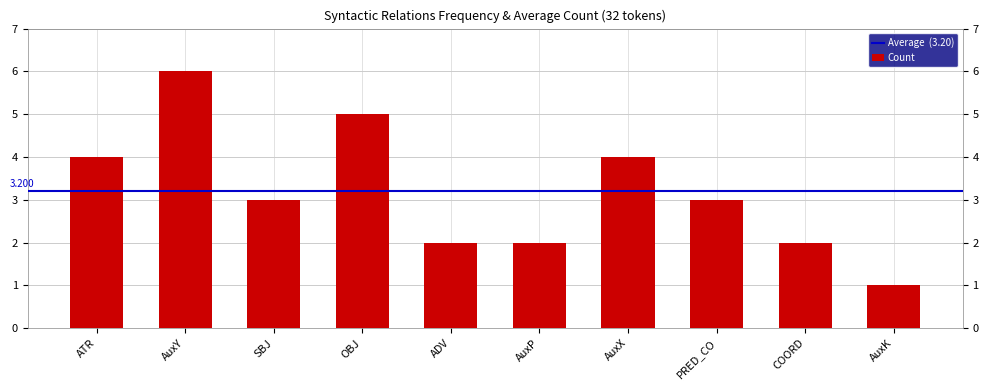

What is the label of the 8th bar from the left?

PRED_CO